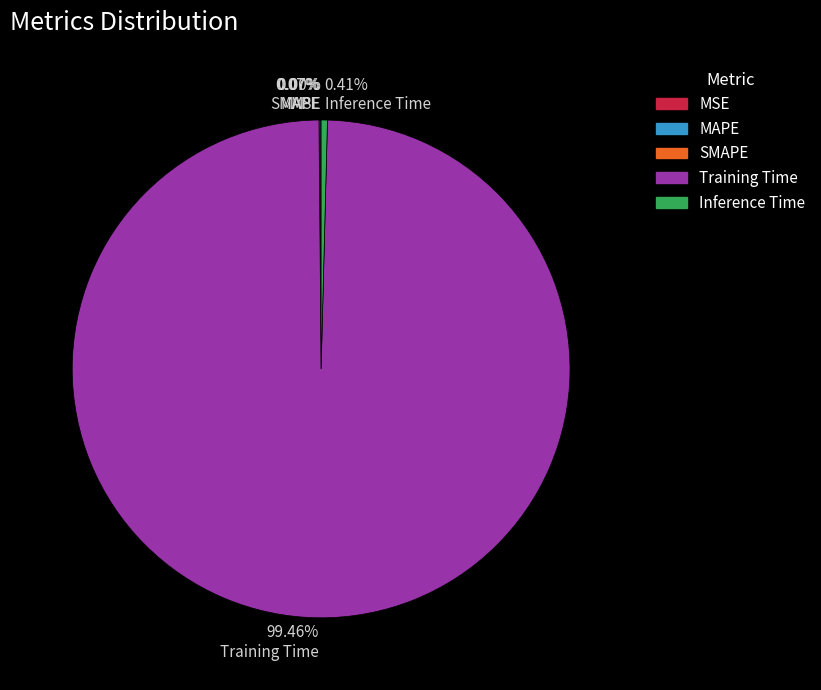

To the nearest percent, what is the difference between the largest and smallest slice percentages?

99%